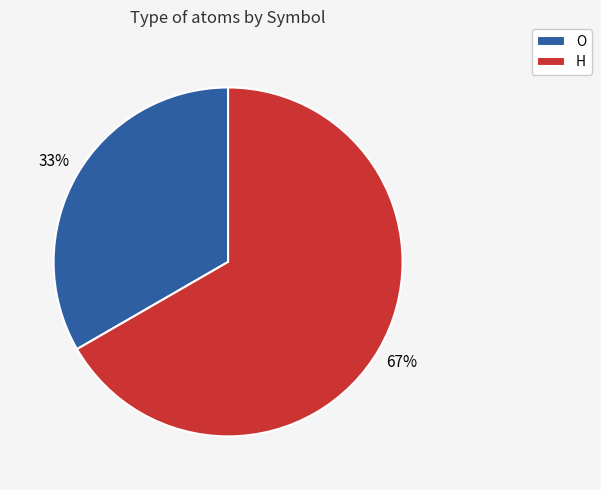

What is the ratio of the value at O to the value at H?

0.5